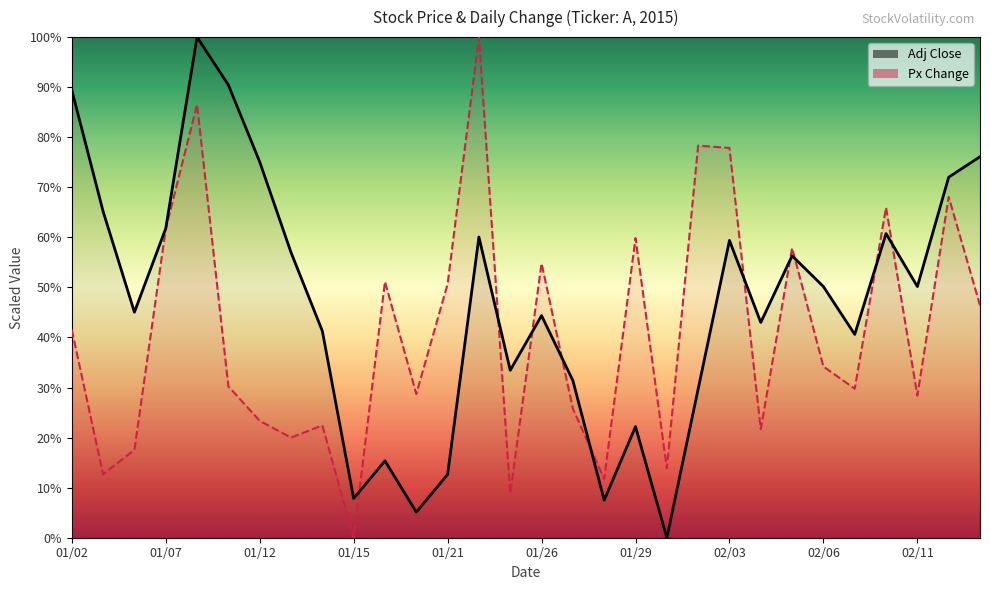

At which label is Adj Close closest to 50?

02/06